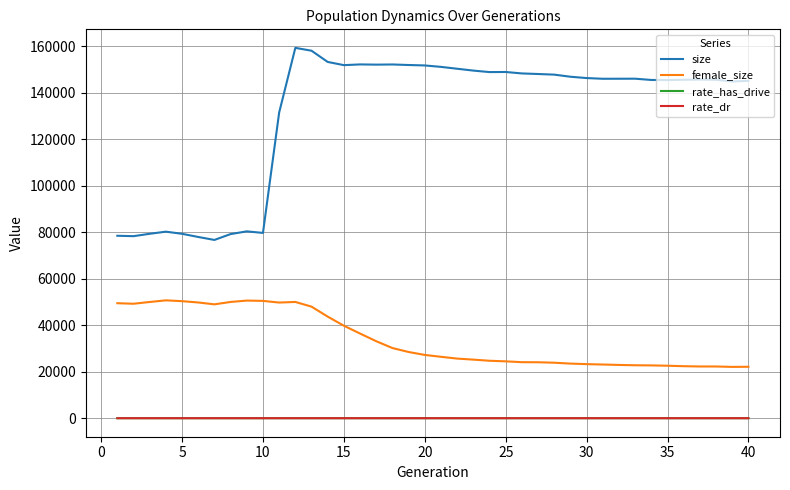

What is the maximum value for size?

159231.0